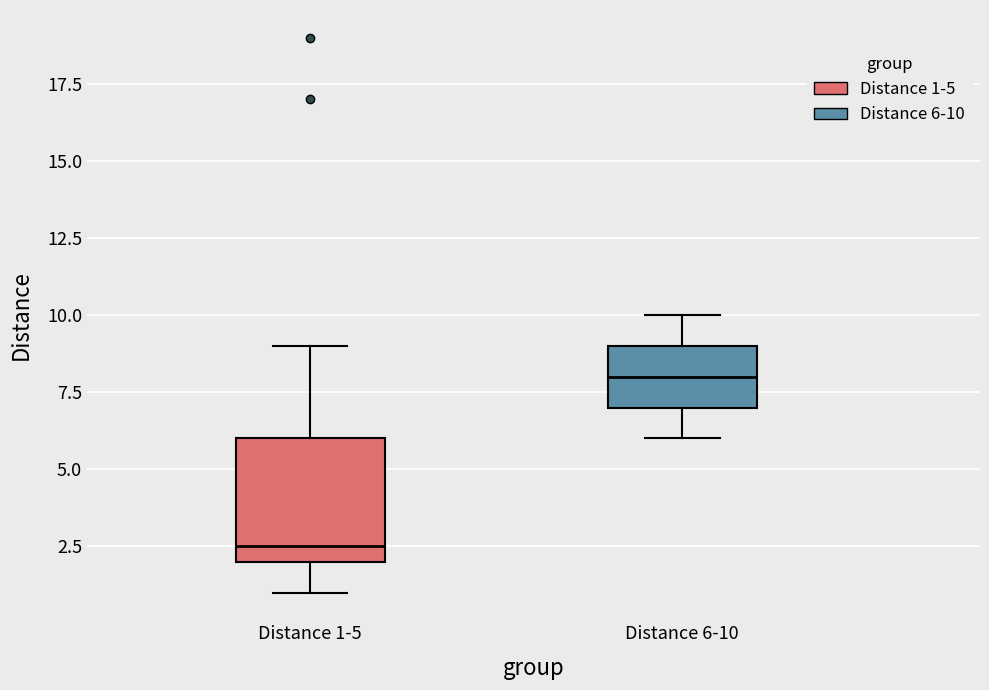

Reading left to right, read every box against the y-axis: the position of its median line, the range the box covers, and the ends of its whiskers. The values are not printed on the chart, so give them approximately, as read against the axis.

Distance 1-5: median 2.5, box 2.0 to 6.0, whiskers 1.0 to 9.0
Distance 6-10: median 8.0, box 7.0 to 9.0, whiskers 6.0 to 10.0